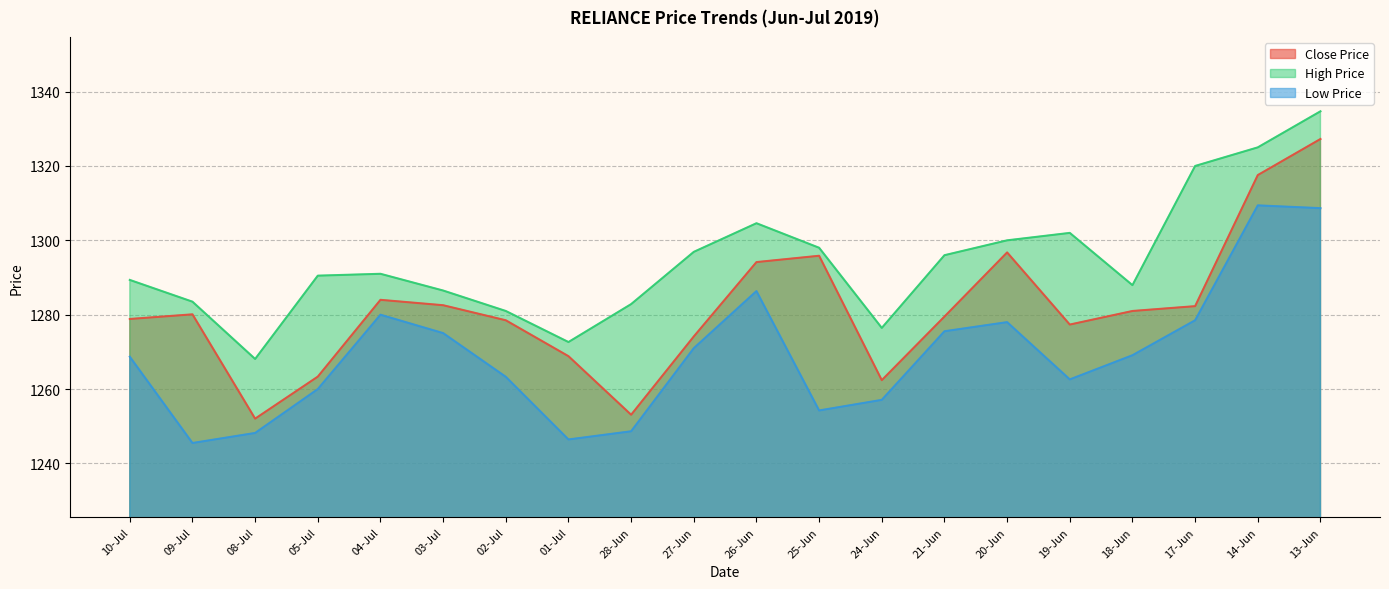

What is the average value of the Close Price series?

1281.5